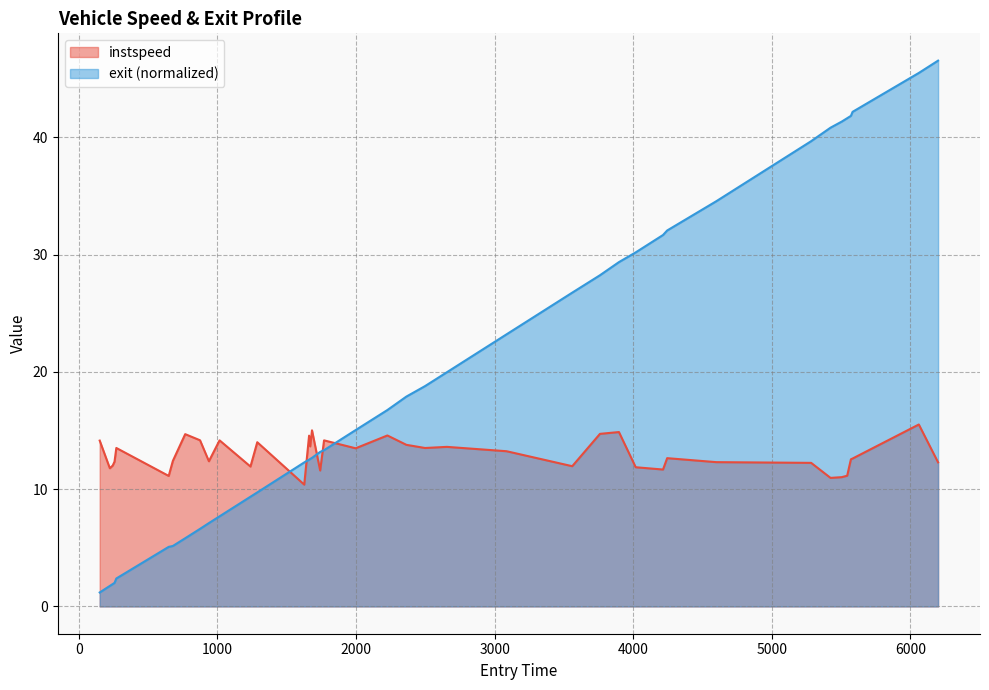

What is the sum of the exit values at 1741.0 and 1015.0?

20.9